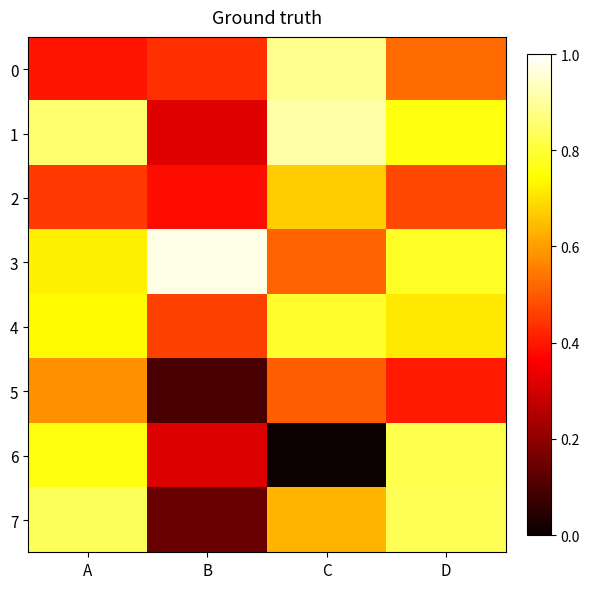

Reading left to right, list all the values displayed in this chart.

0: A=0.4	B=0.4	C=0.9	D=0.5
1: A=0.9	B=0.3	C=0.9	D=0.8
2: A=0.5	B=0.4	C=0.7	D=0.5
3: A=0.7	B=1.0	C=0.5	D=0.8
4: A=0.7	B=0.5	C=0.8	D=0.7
5: A=0.6	B=0.1	C=0.5	D=0.4
6: A=0.8	B=0.3	C=0.0	D=0.8
7: A=0.8	B=0.1	C=0.6	D=0.8